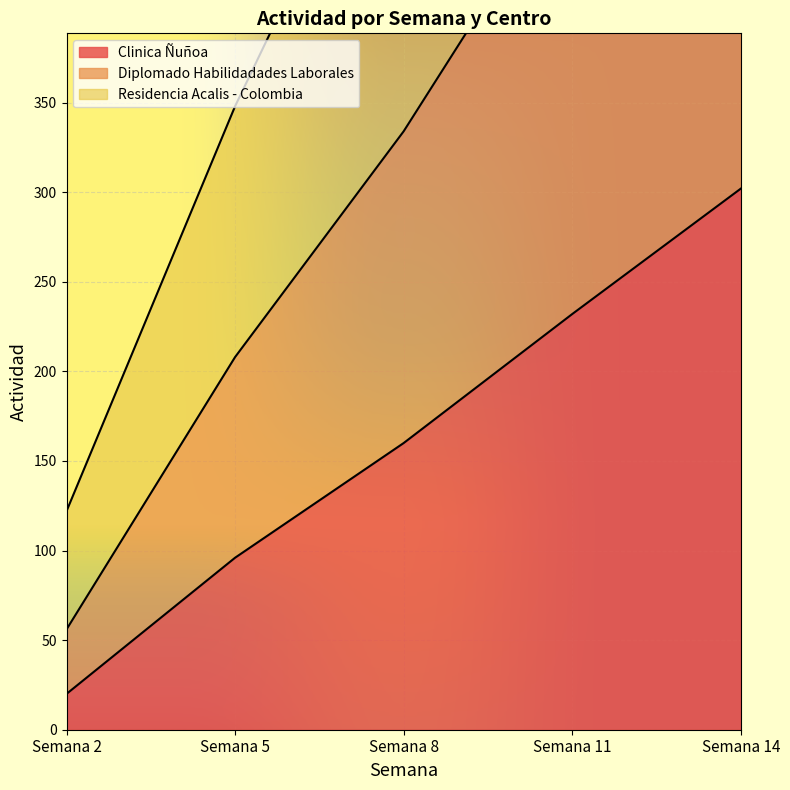

Rank the categories by Residencia Acalis - Colombia value from highest to lowest.

Semana 14, Semana 11, Semana 8, Semana 5, Semana 2